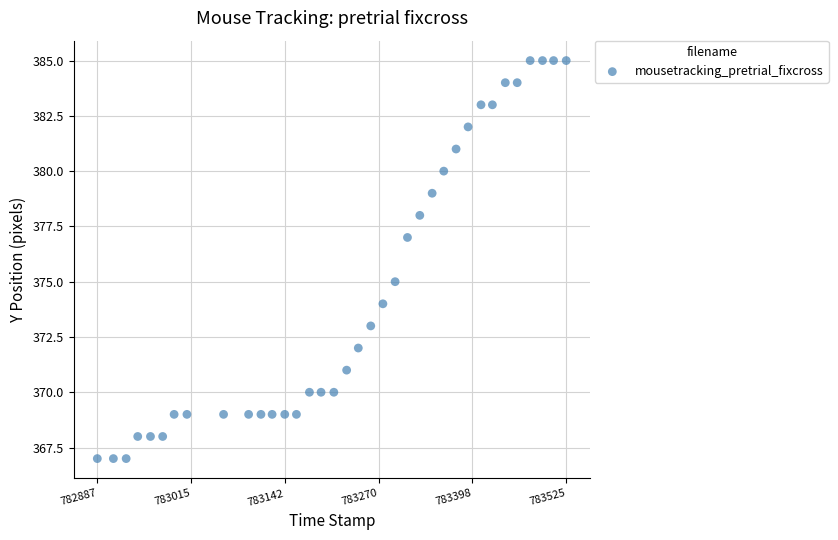

What is the range of Y values (max minus min)?

18